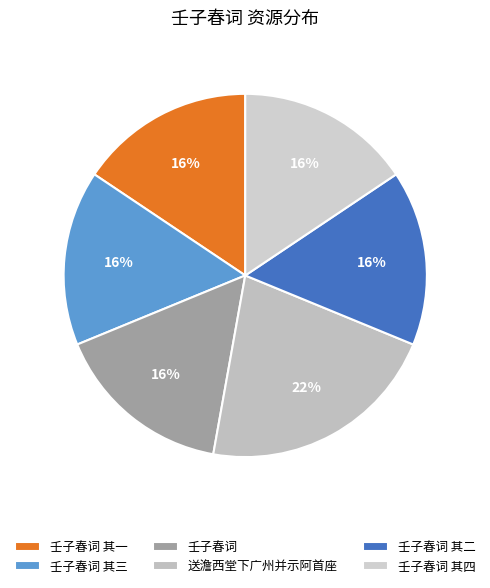

How many slices are in this pie chart?

6